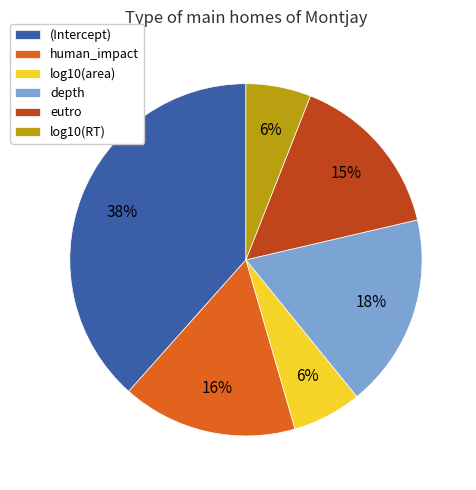

The log10(RT) slice represents 21% of the pie. True or false?

False